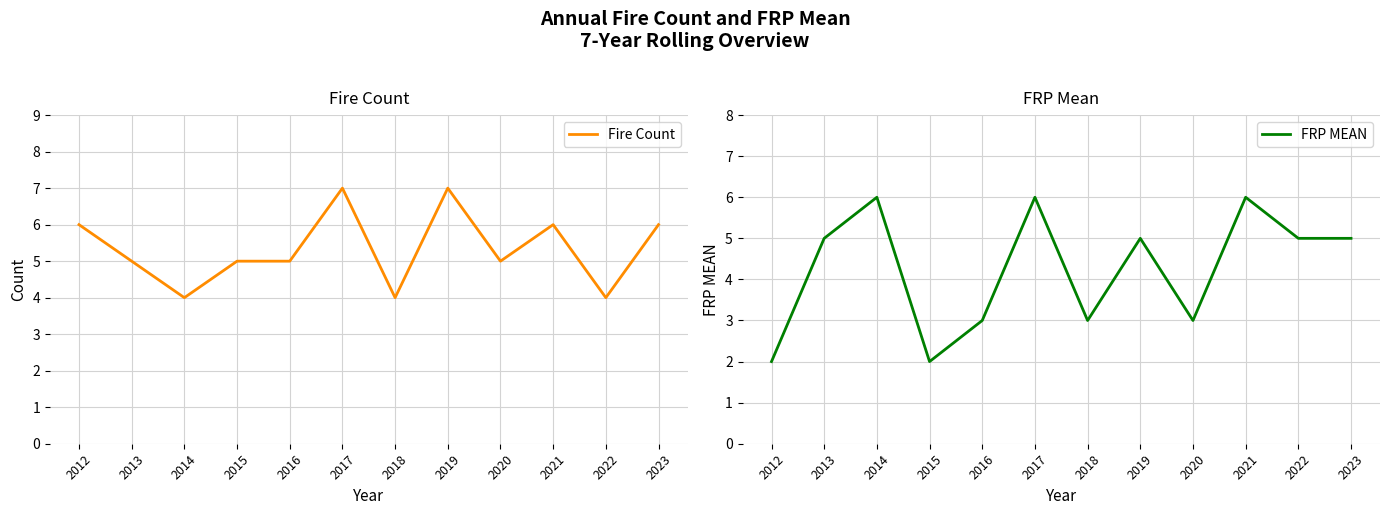

What is the sum of the FRP MEAN values at 2018 and 2015?

5